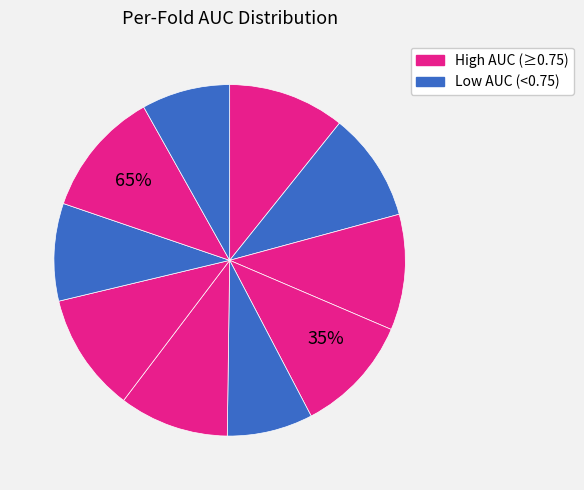

What is the total percentage of Fold 8 and Fold 4?

19.9%